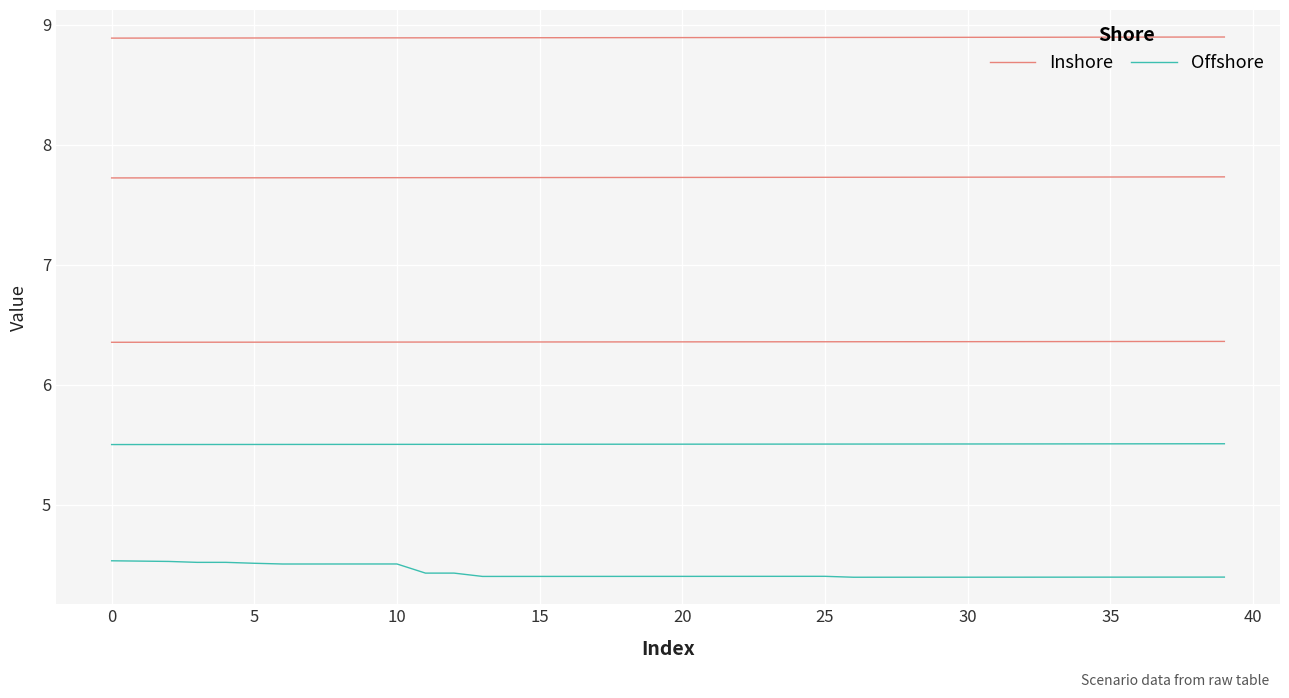

Where is the first local maximum for Offshore?

15